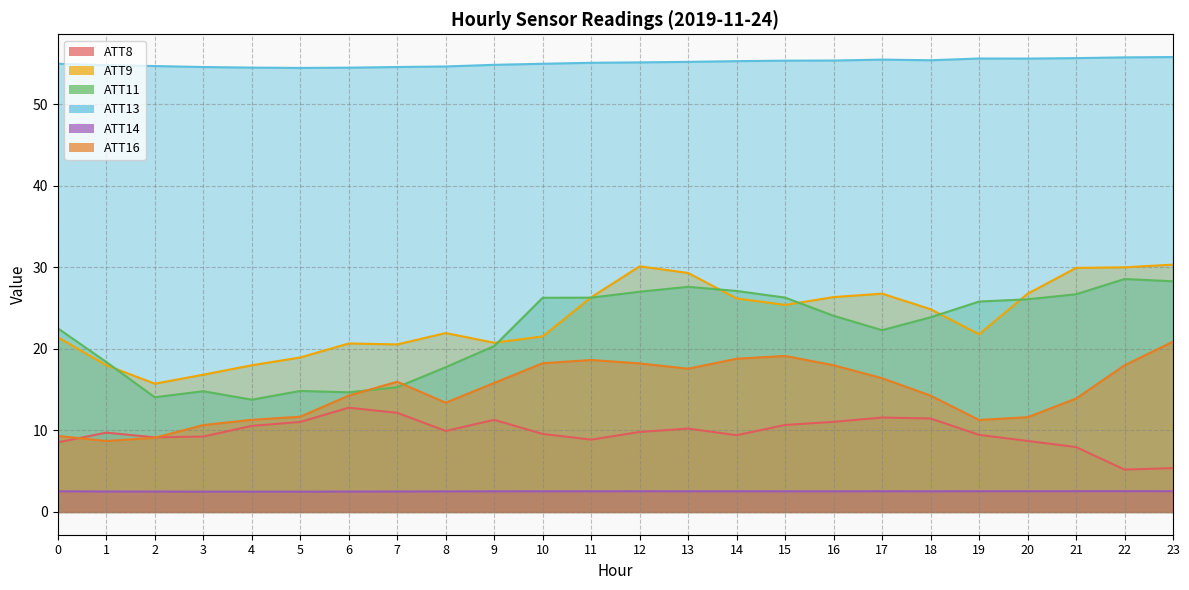

Which series has the widest spread of values?

ATT11